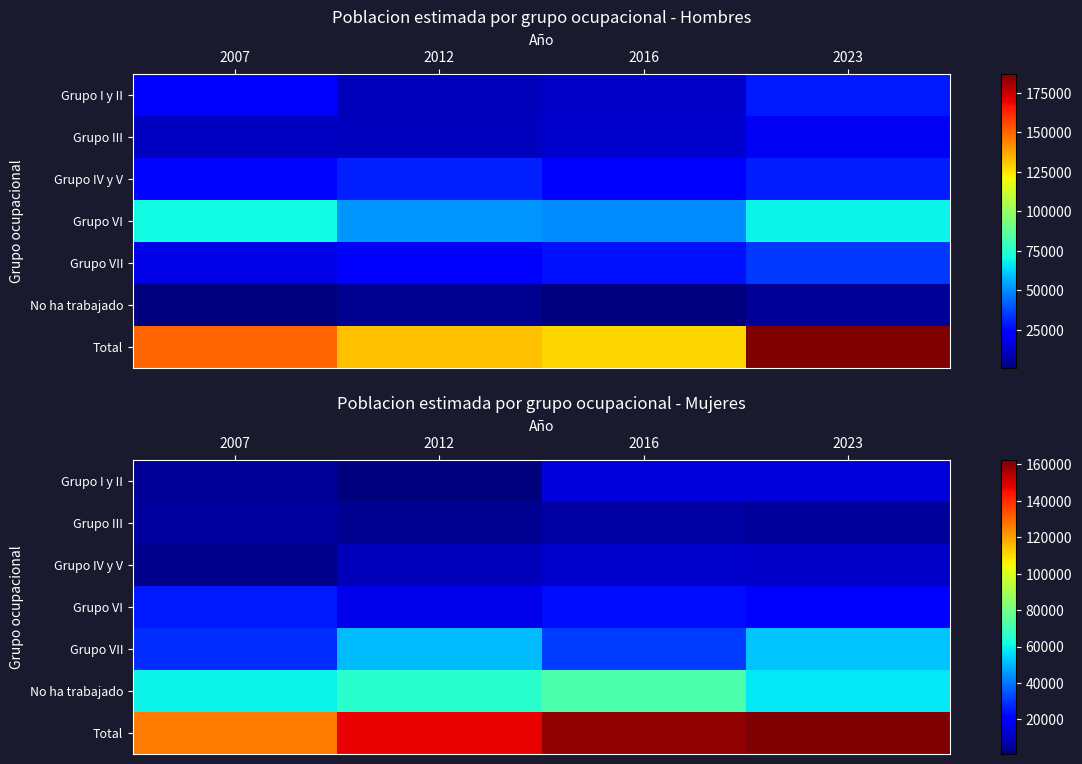

What is the difference between the highest and lowest values at 2007?

123580